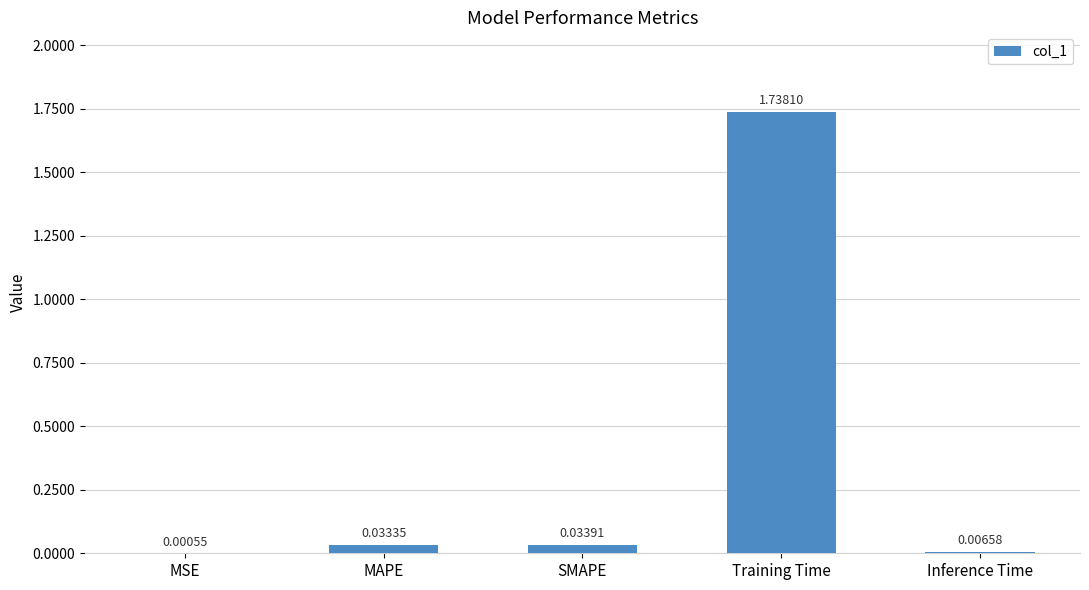

What is the change in value from MSE to Training Time?

+1.7